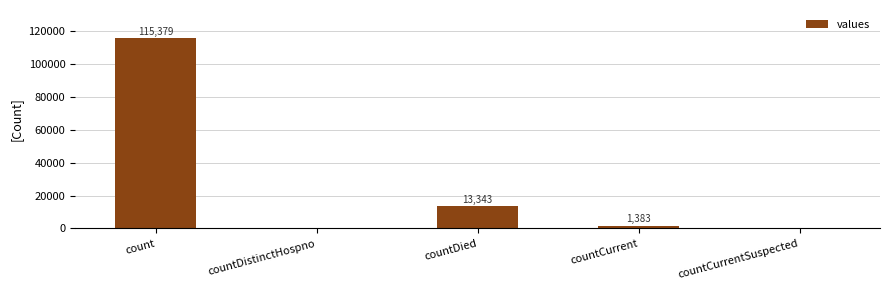

Count the number of categories in the chart.

5